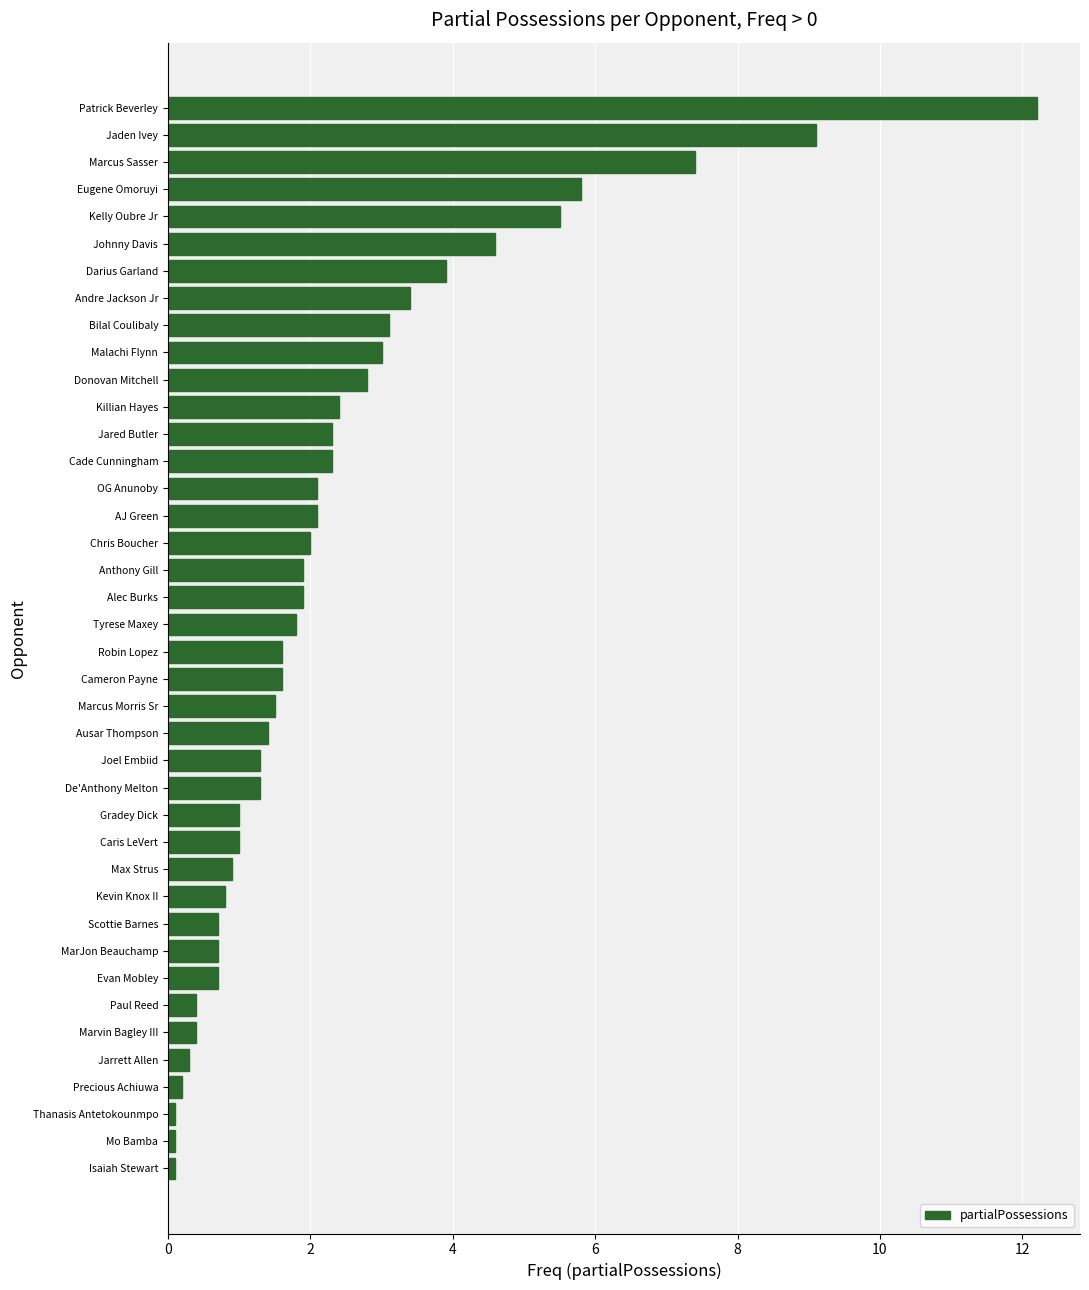

How many data points does each series have?

40